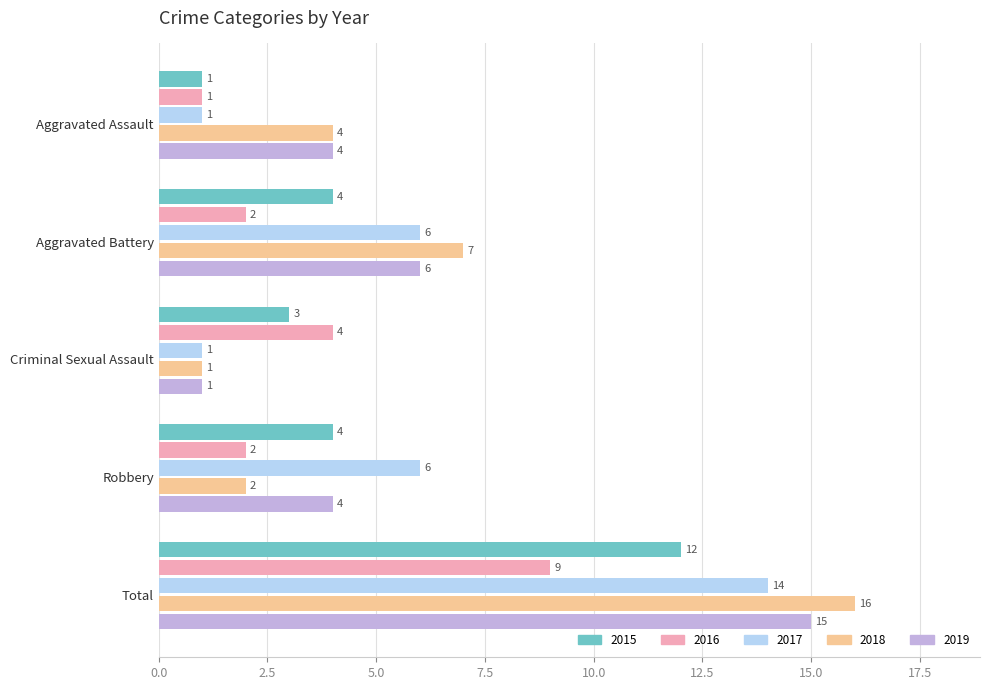

What is the total value across all series at Aggravated Battery?

25